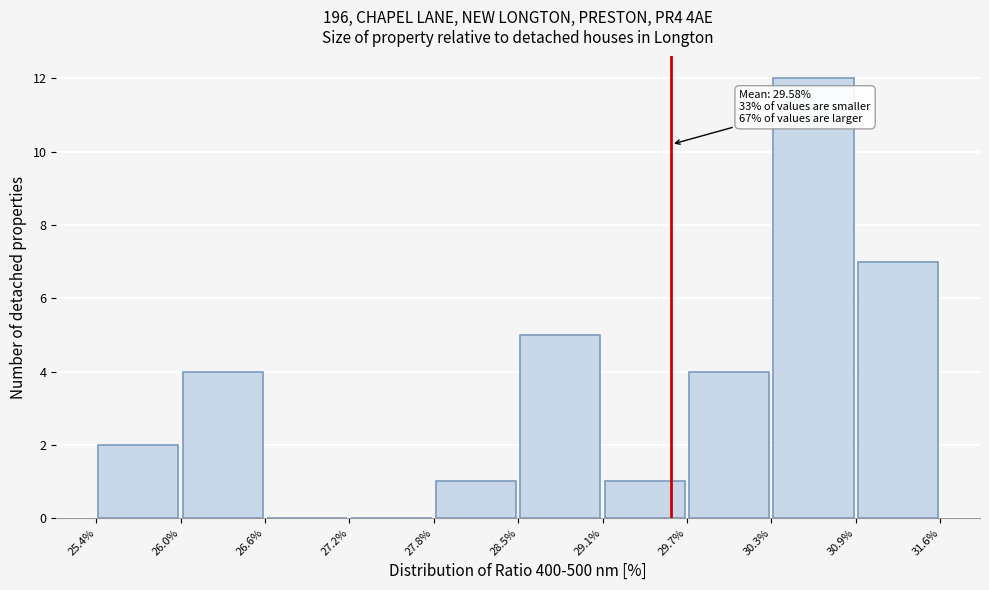

Over which range of the x-axis is the bar tallest?

30.3% to 30.9%